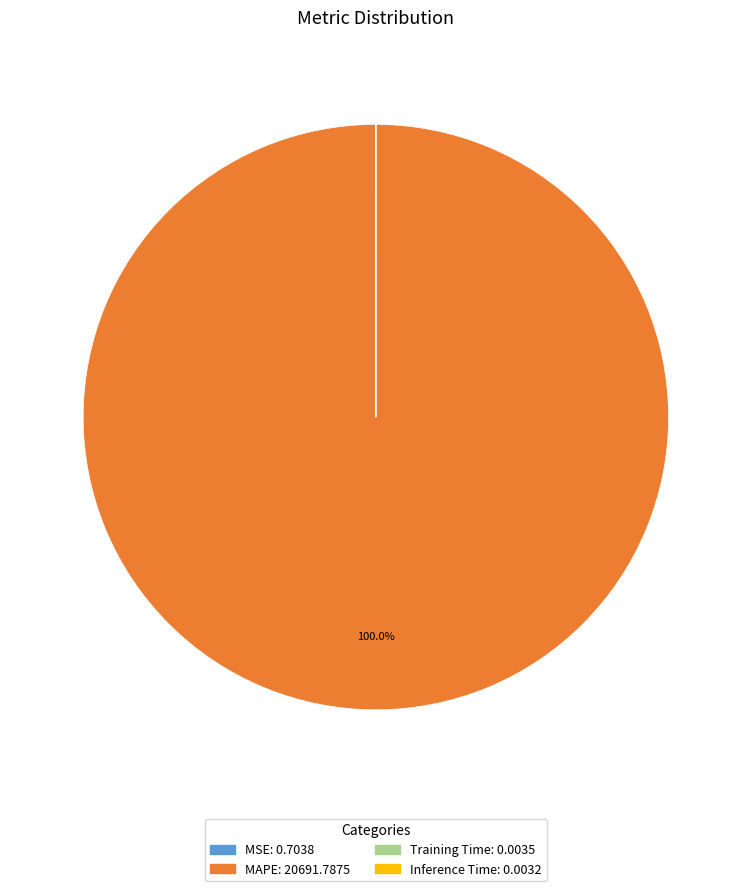

Which category has the biggest portion of the pie?

MAPE